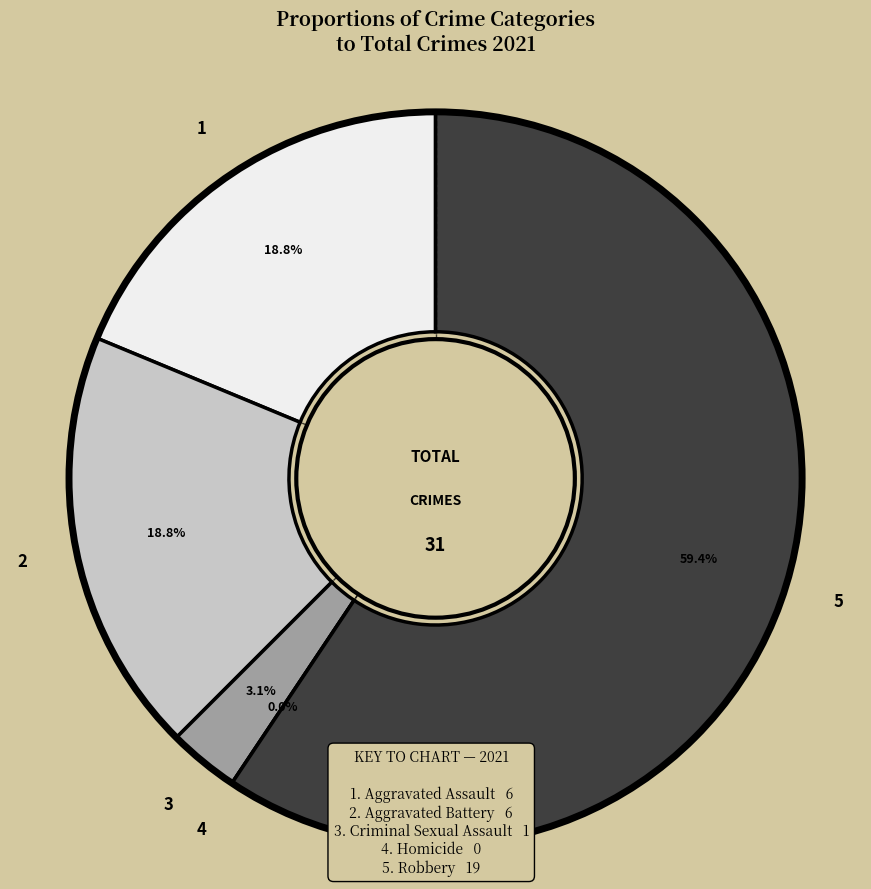

Which slice is the smallest?

Homicide